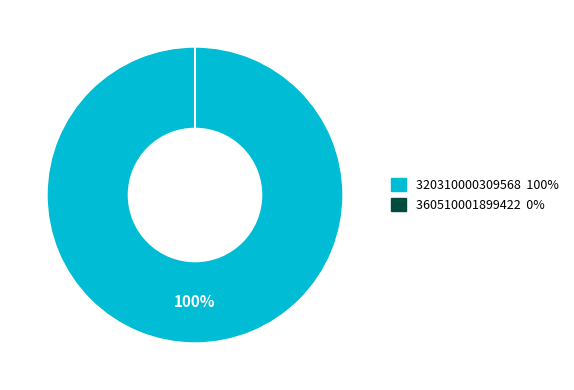

The 320310000309568 slice represents 100% of the pie. True or false?

True